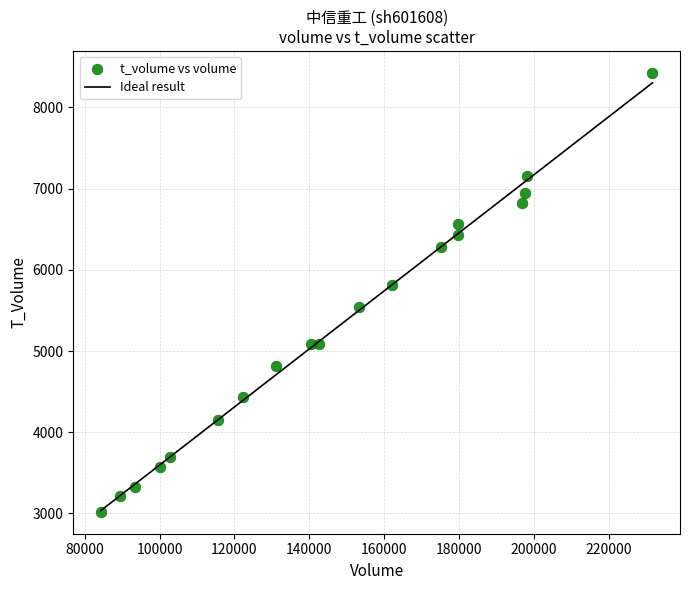

What is the range of X values (max minus min)?

147241